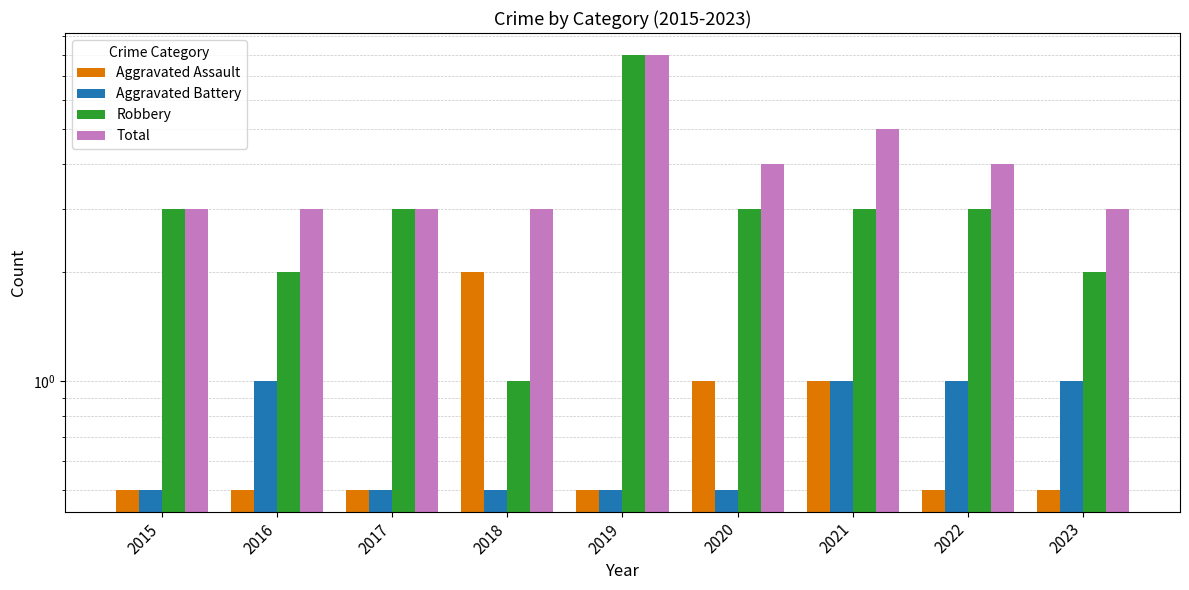

What is the maximum value shown in the chart?

8.0